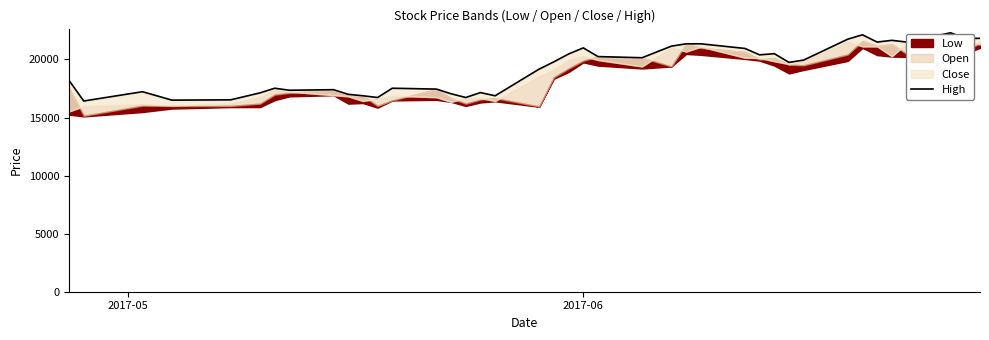

How many categories are shown in the chart?

40